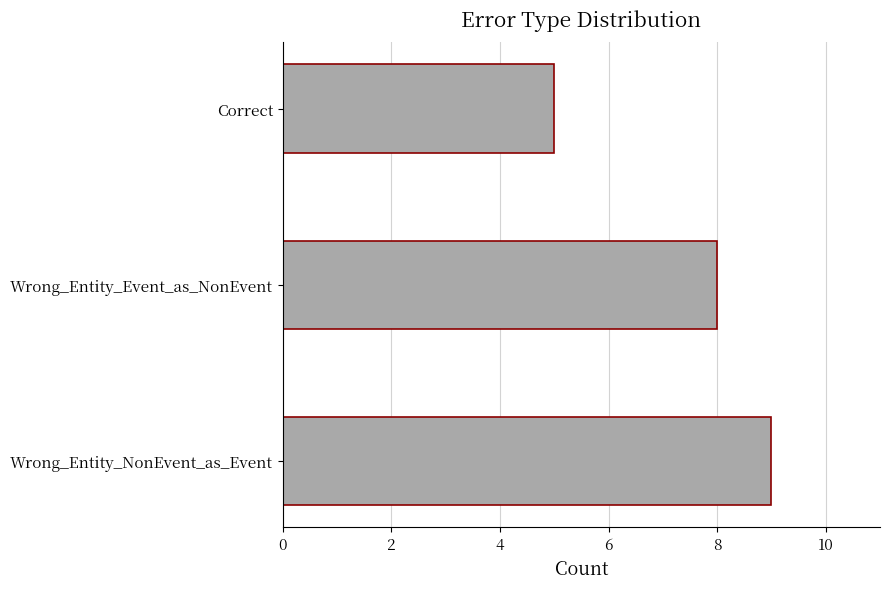

Reading bottom to top, extract all data points from this chart.

Wrong_Entity_NonEvent_as_Event=9	Wrong_Entity_Event_as_NonEvent=8	Correct=5